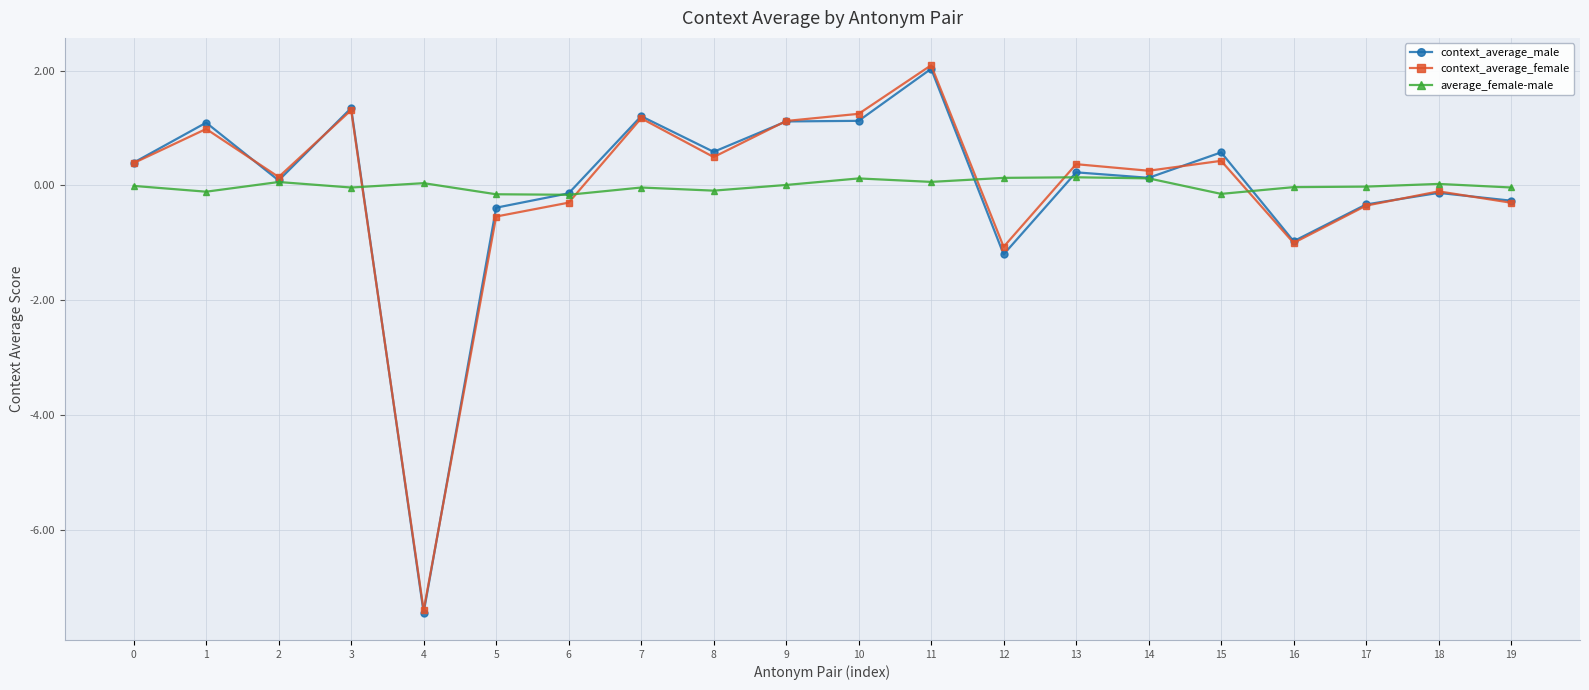

Which category has the lowest value across all series?

4